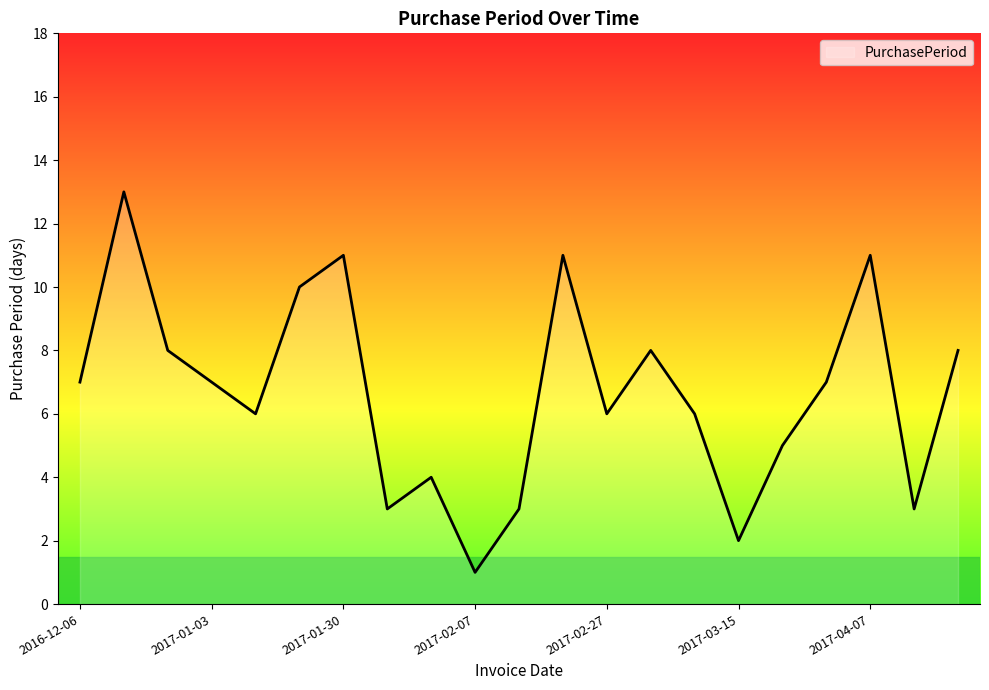

What is the greatest value displayed?

13